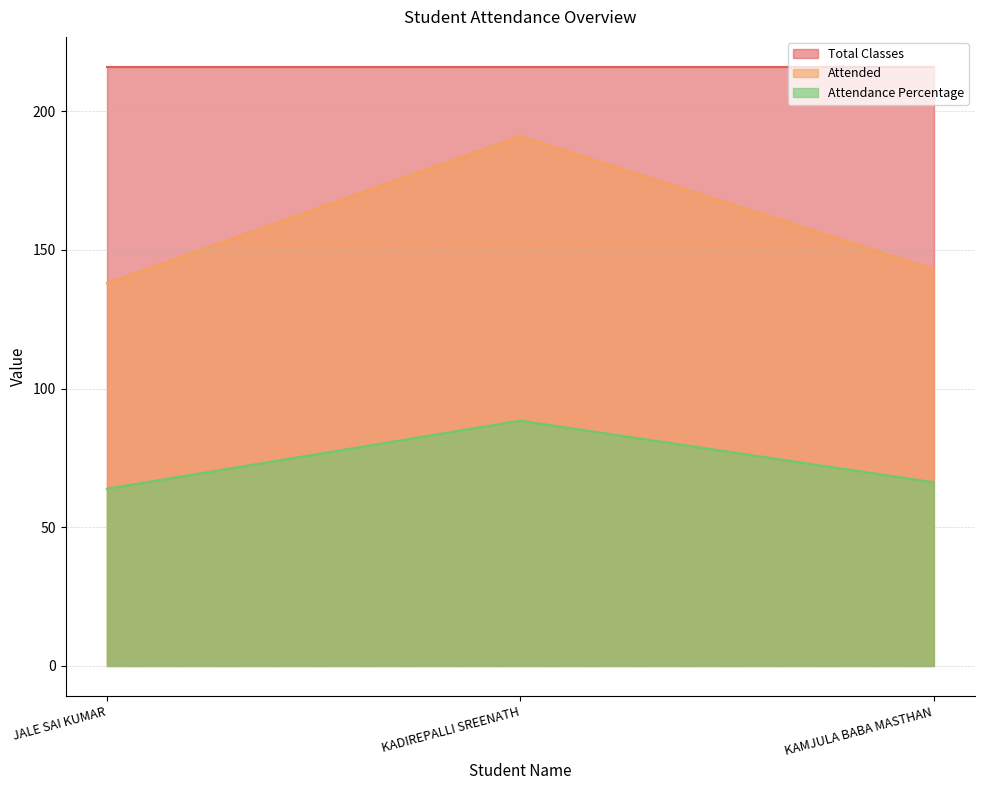

What are all the series names shown in the legend?

Total Classes, Attended, Attendance Percentage